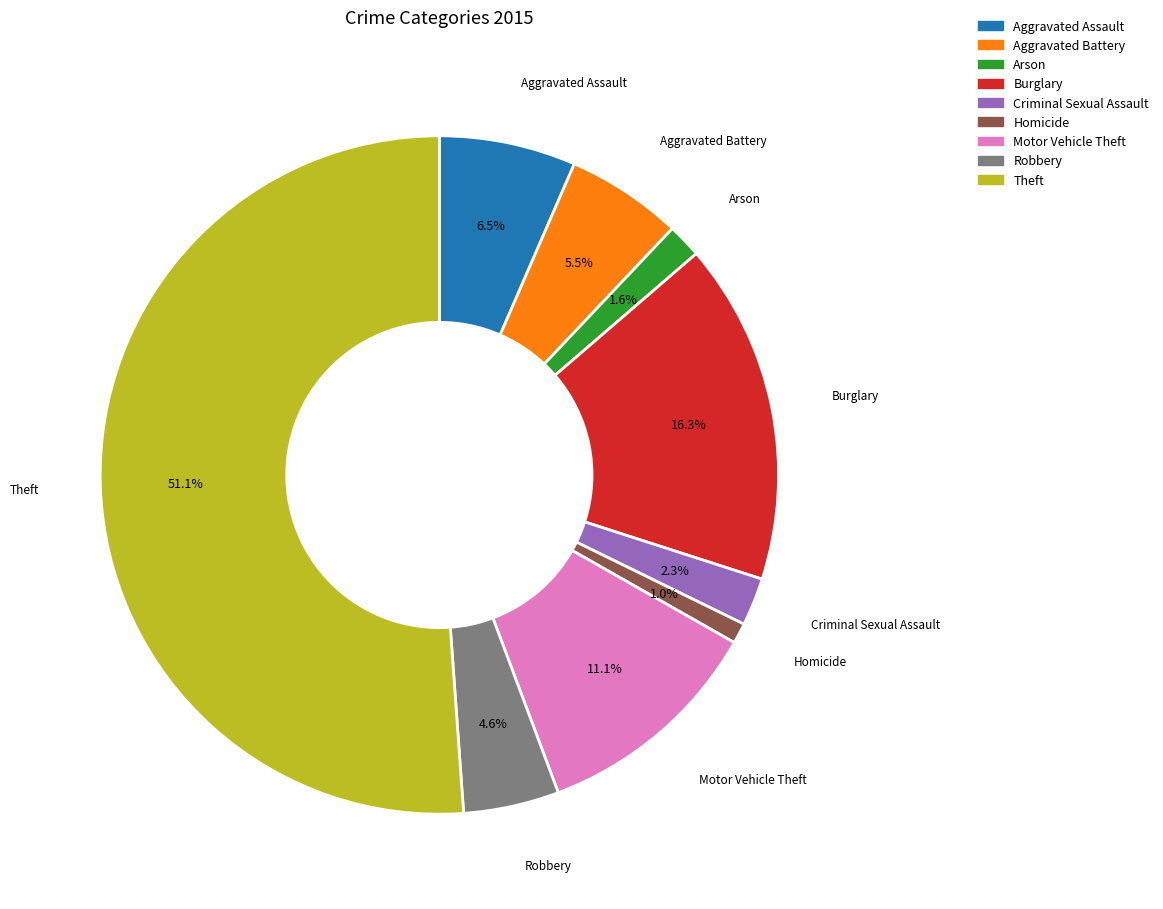

Is it true that Burglary is 16% of the pie?

True